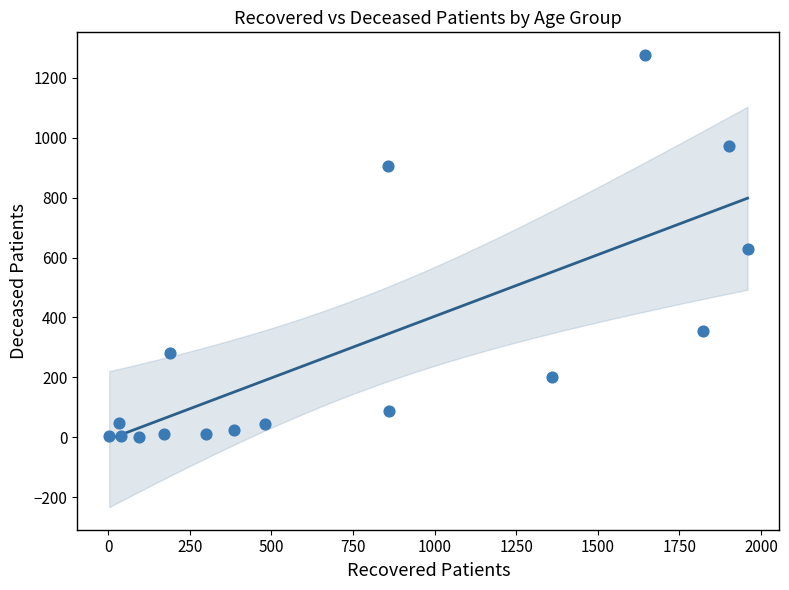

What is the range of X values (max minus min)?

1956